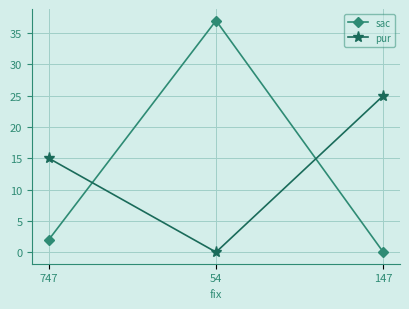

Is this an area chart (filled region under the line)?

No